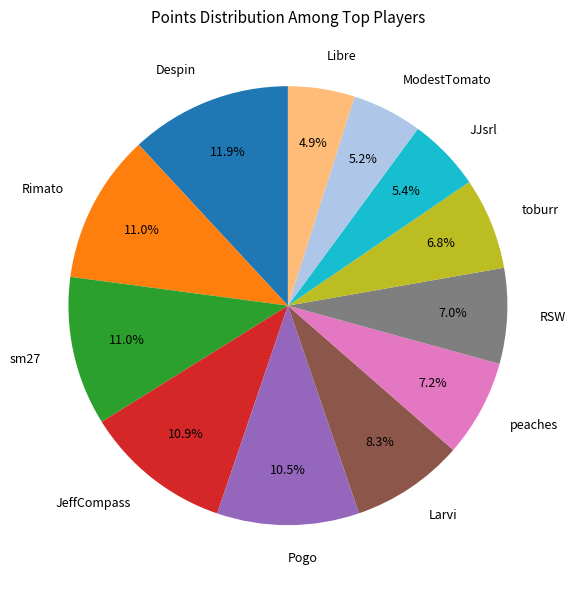

Between Pogo and JJsrl, which is larger?

Pogo